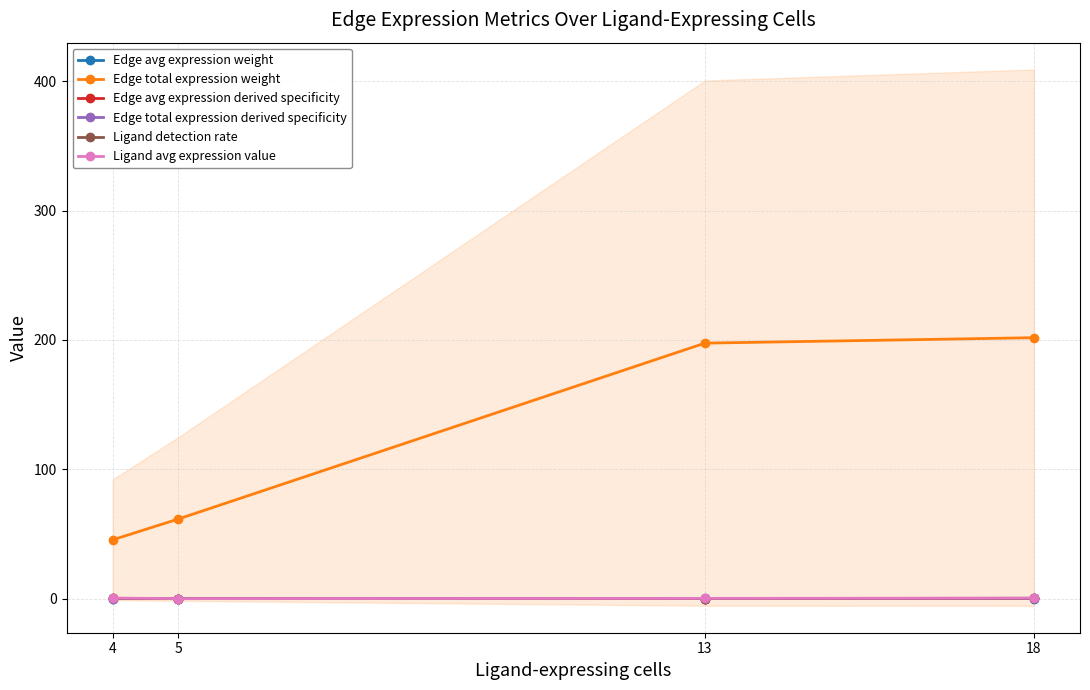

Reading right to left, extract all data points from this chart.

Edge avg expression weight: 0.0	0.0	0.0	0.0
Edge total expression weight: 201.7	197.5	61.6	45.4
Edge avg expression derived specificity: 0.1	0.1	0.0	0.1
Edge total expression derived specificity: 0.1	0.1	0.0	0.0
Ligand detection rate: 0.3	0.1	0.0	0.2
Ligand avg expression value: 0.4	0.2	0.0	0.4